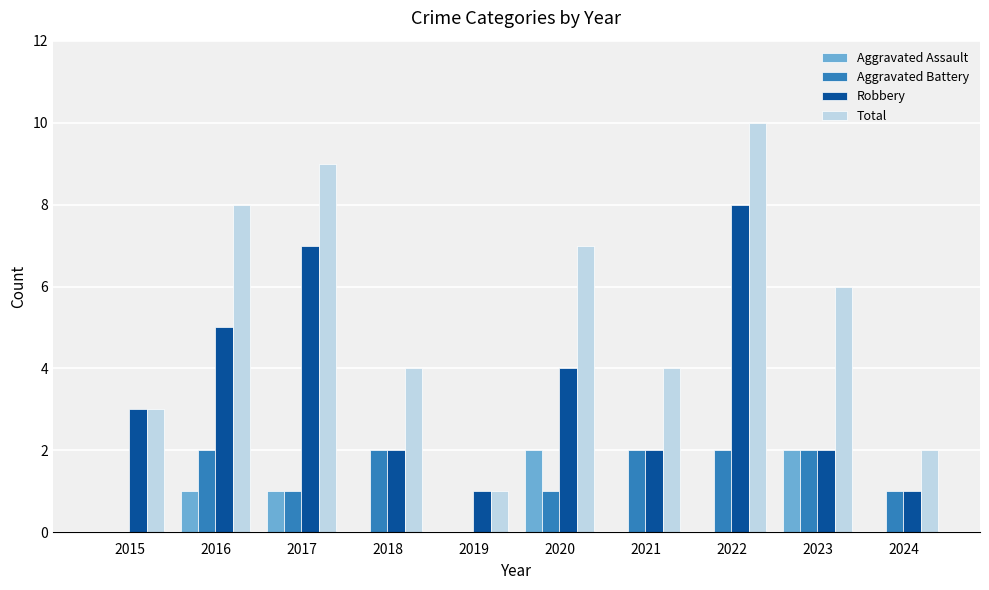

Reading right to left, extract all data points from this chart.

Aggravated Assault: 0	2	0	0	2	0	0	1	1	0
Aggravated Battery: 1	2	2	2	1	0	2	1	2	0
Robbery: 1	2	8	2	4	1	2	7	5	3
Total: 2	6	10	4	7	1	4	9	8	3